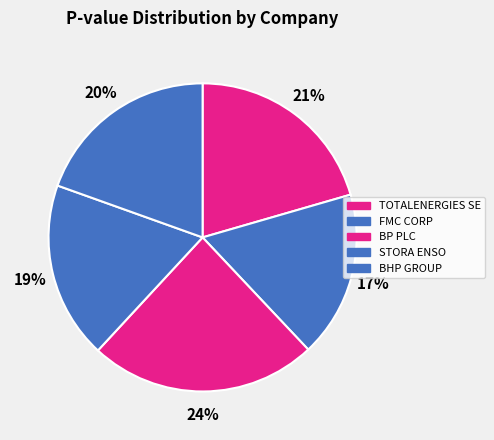

Does BP PLC represent more than half of the total?

No